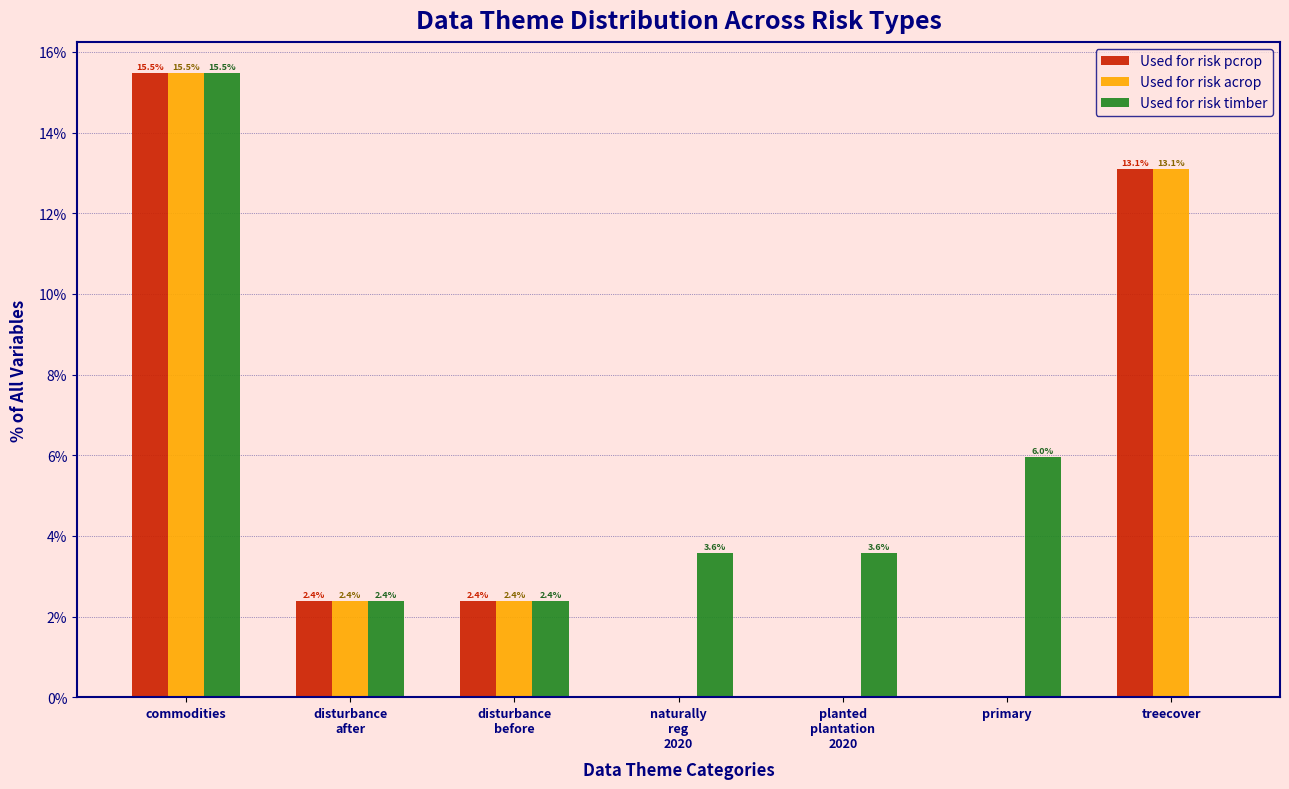

Where does the Used for risk acrop series first go above 2?

commodities